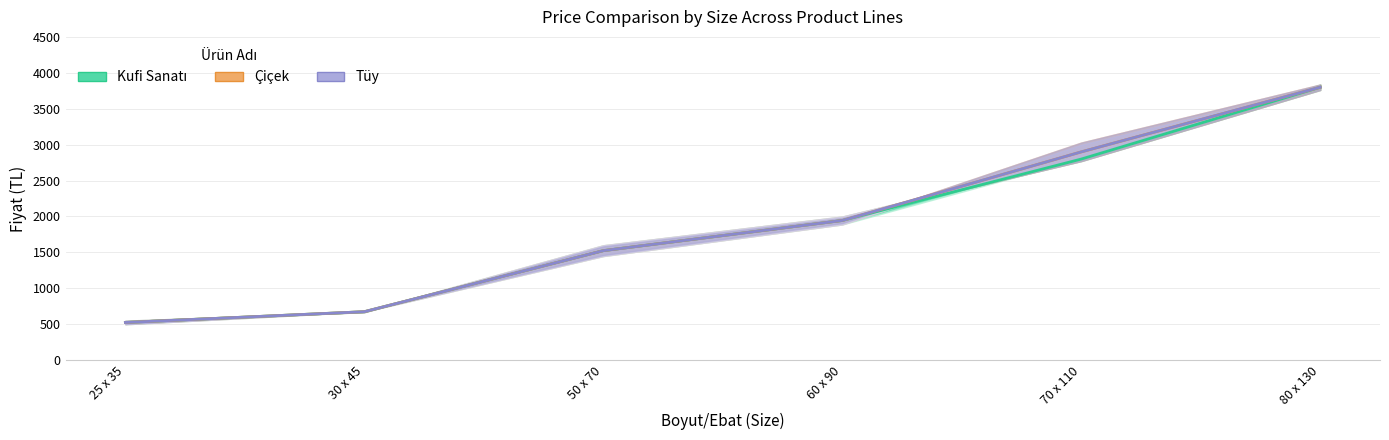

List the series in order of their peak value, highest first.

Liste Fiyatı (Kdv Dahil) - Kufi, Liste Fiyatı (Kdv Dahil) - Cicek, Liste Fiyatı (Kdv Dahil) - Tuy